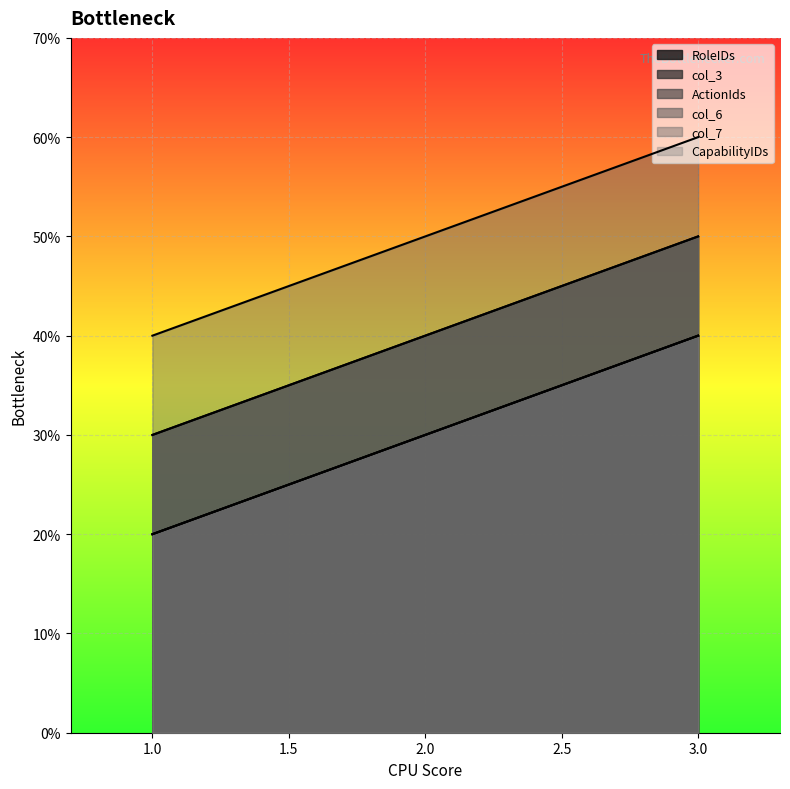

How many categories are shown in the chart?

3